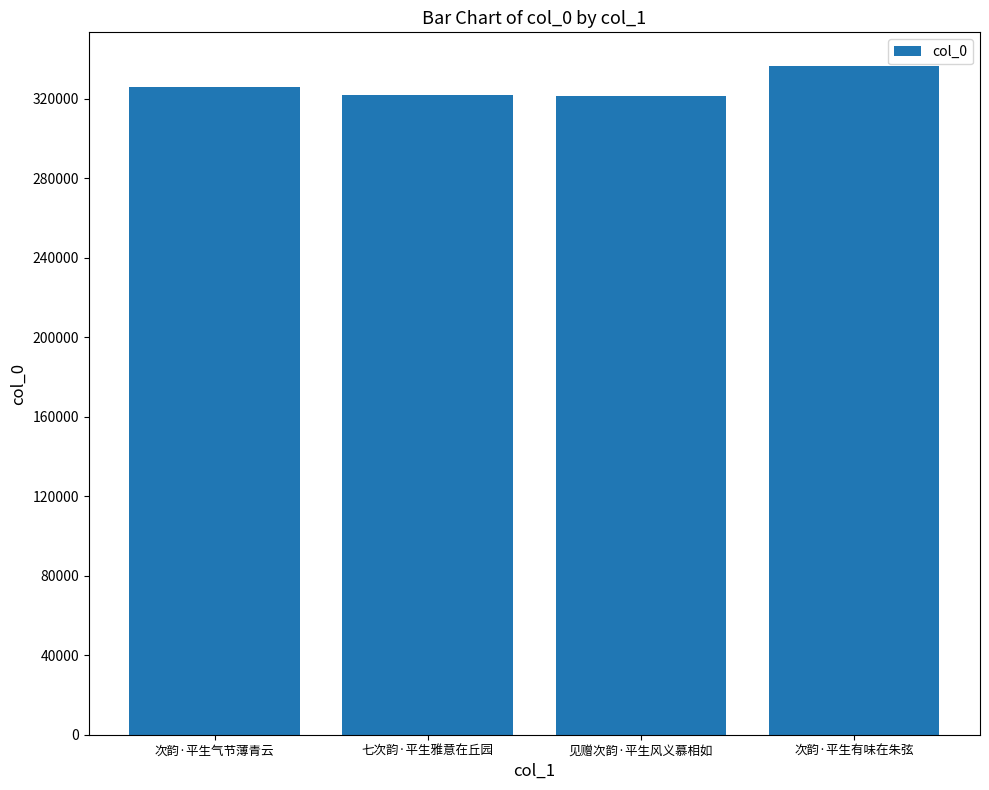

Read the value at 见赠次韵·平生风义慕相如, to the nearest 50.

321600